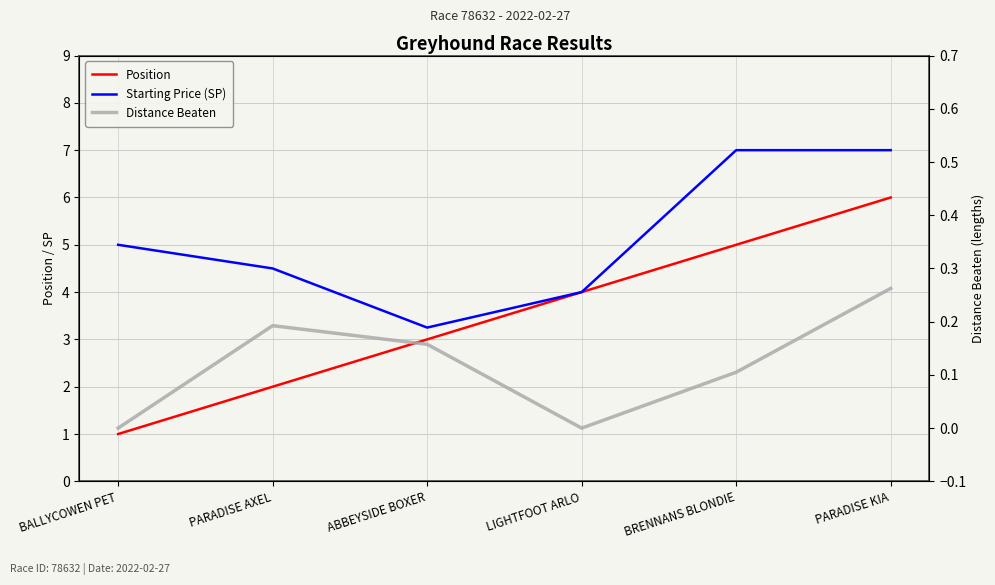

At how many categories does at least one series exceed 4?

4